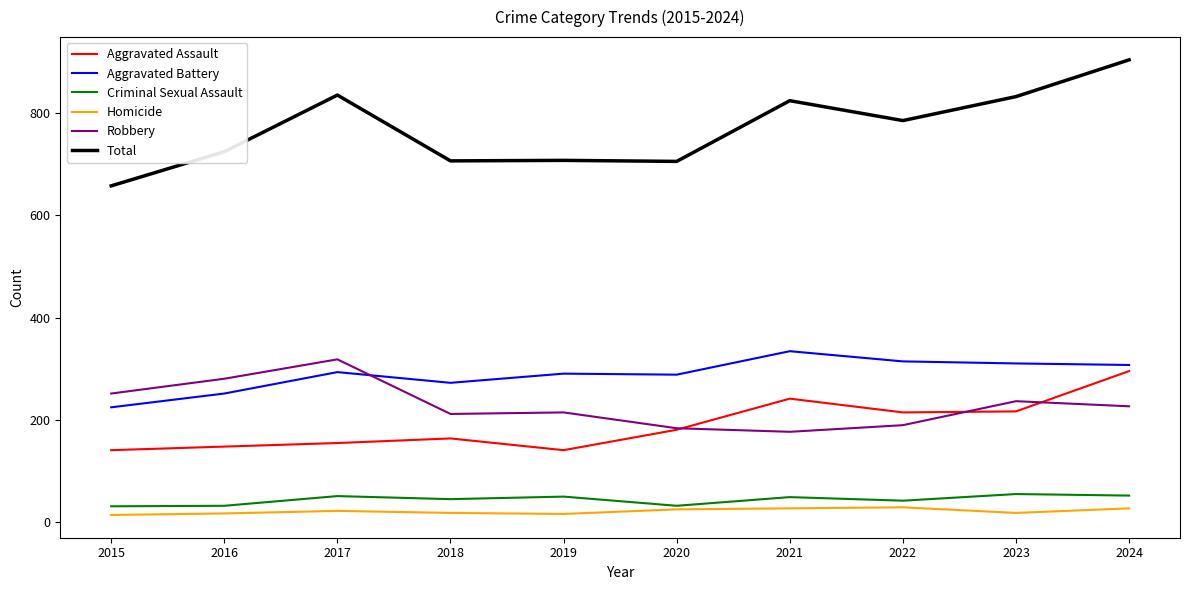

Read the Total value at 2017.

836